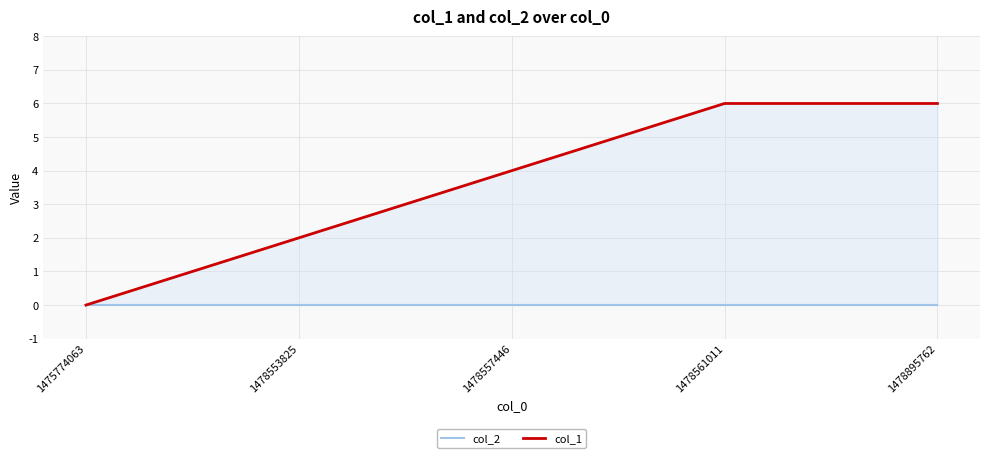

True or false: col_1 and col_2 cross at least once.

False